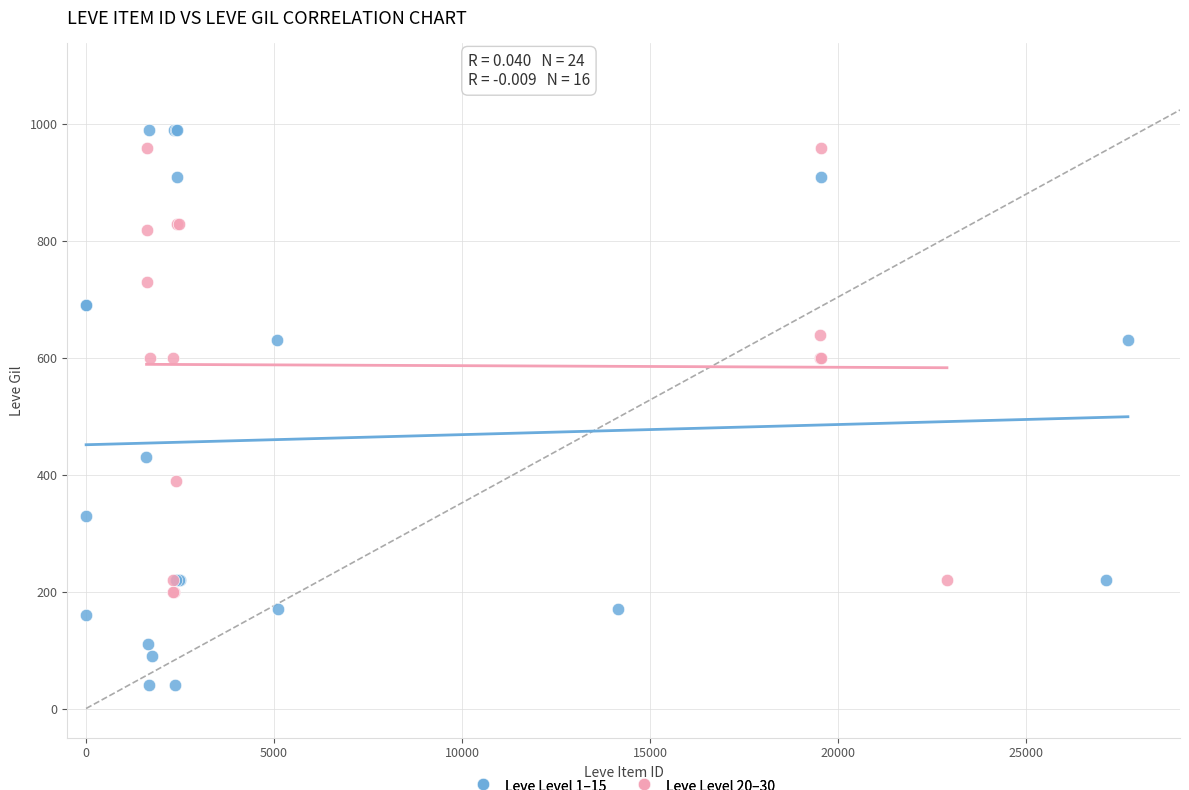

Which series has the widest spread of Y values?

Leve Level 1–15